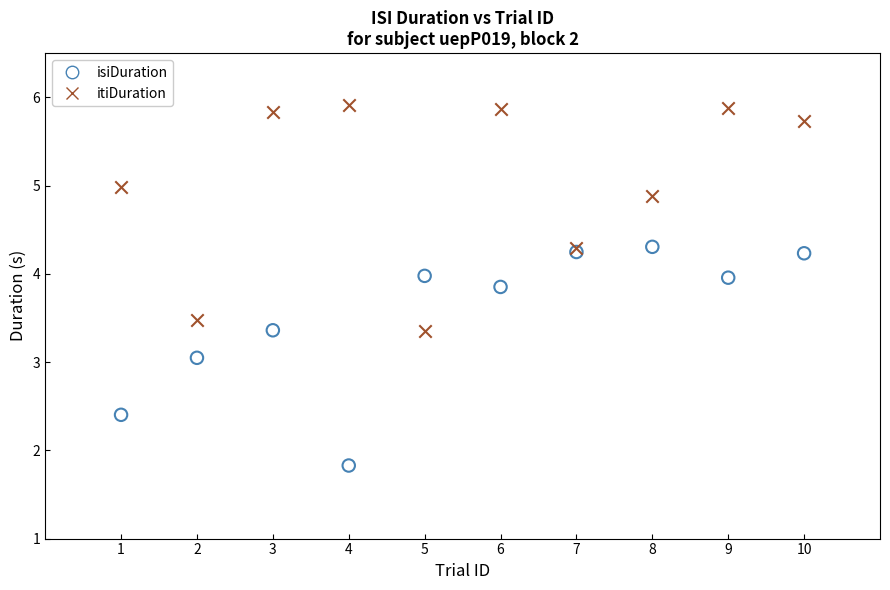

Which series reaches the maximum Y coordinate?

itiDuration